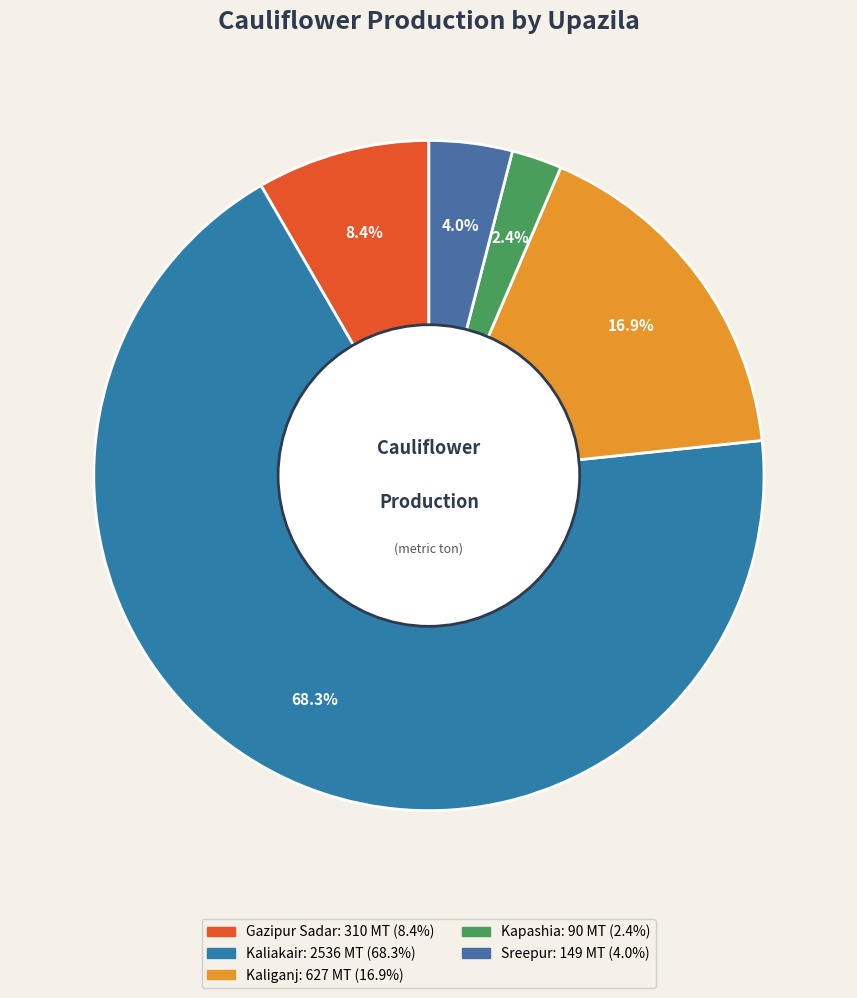

To the nearest percent, what is the average slice percentage?

20%